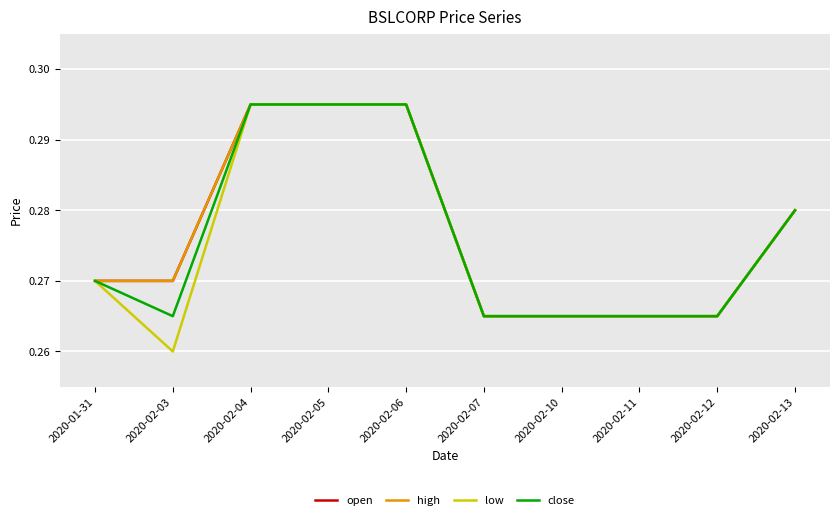

True or false: low and close cross at least once.

False